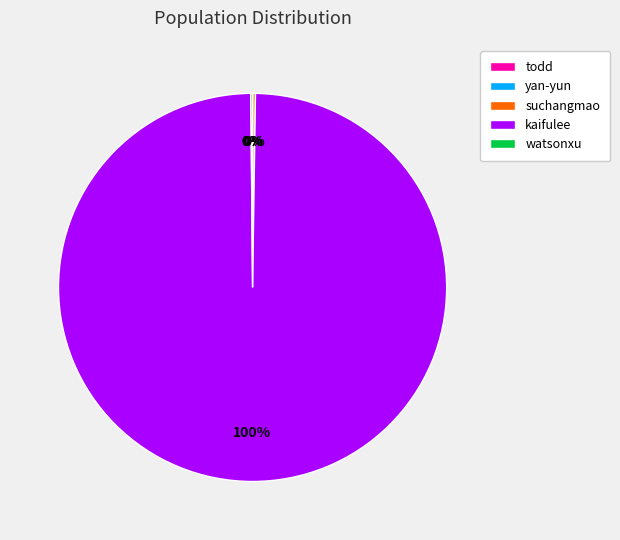

Is there any slice that represents more than half of the pie?

Yes